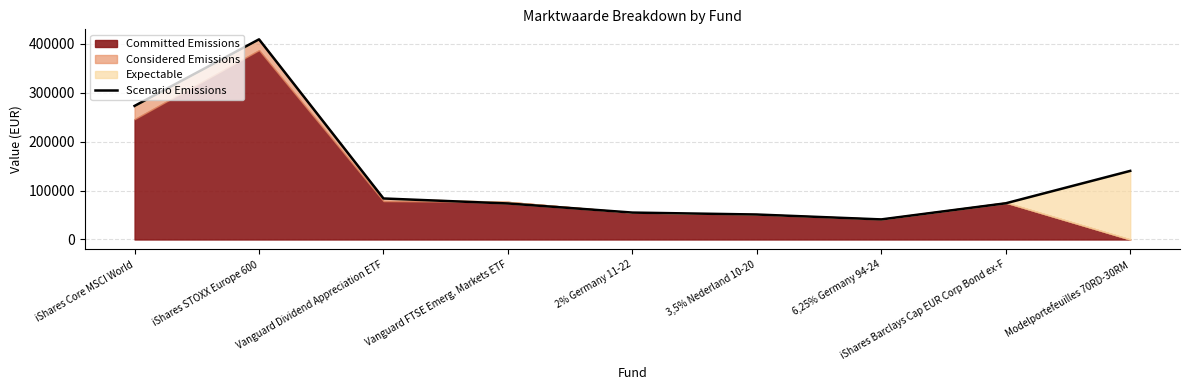

Which category has the lowest value across all series?

6,25% Germany 94-24